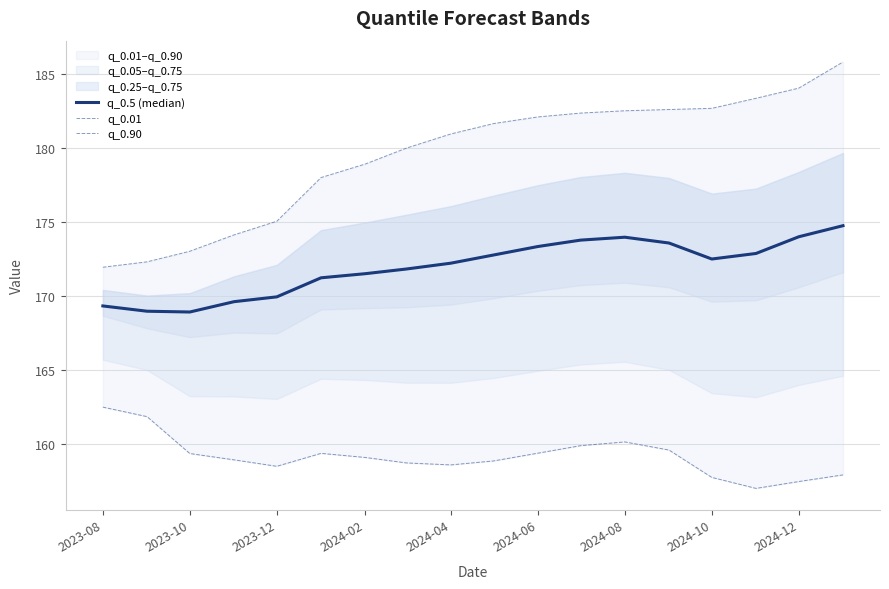

The value of q_0.01 at 2024-12 is 157.5. True or false?

True